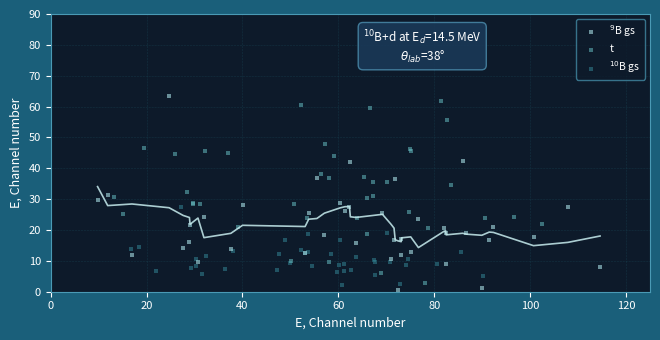

Which series has the largest Y range (max minus min)?

$^9$B gs